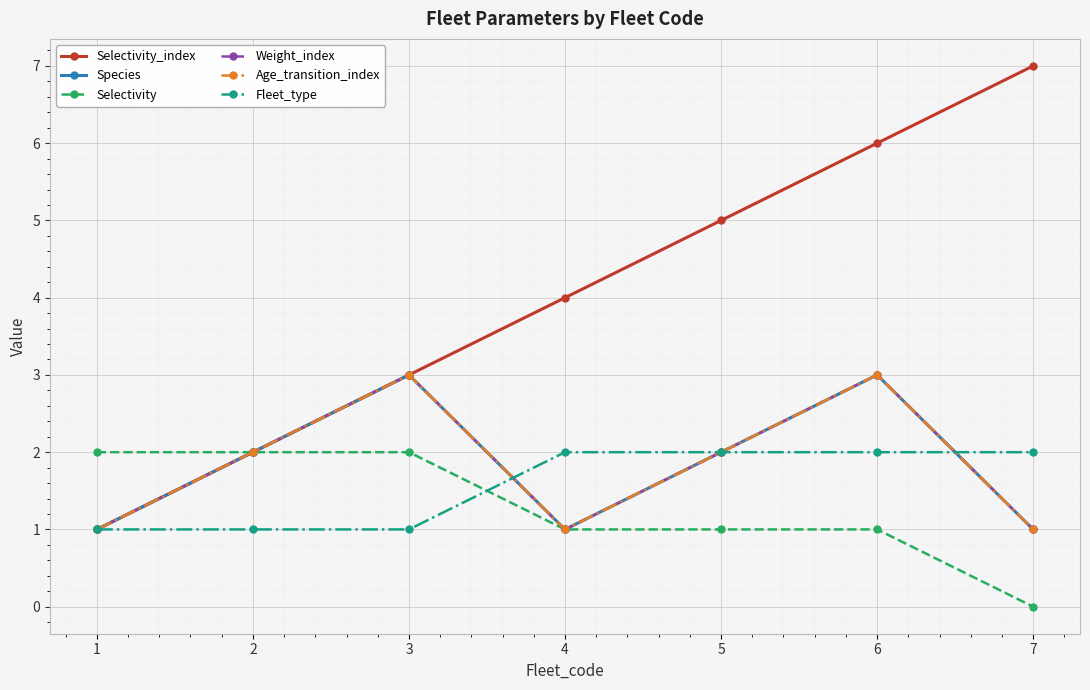

What is the total value across all series at 7?

12